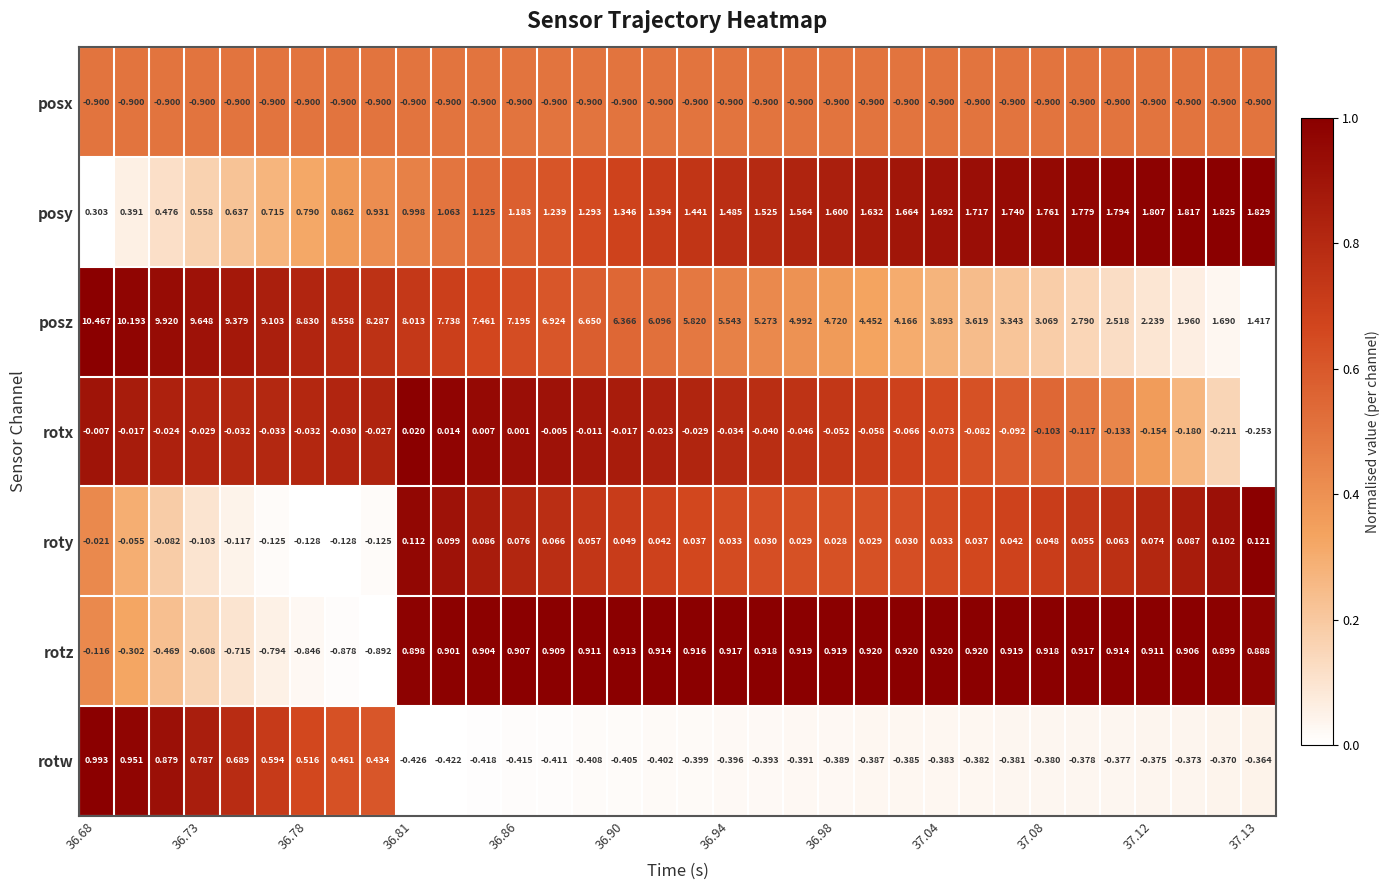

Which series has the largest total across all categories?

posz